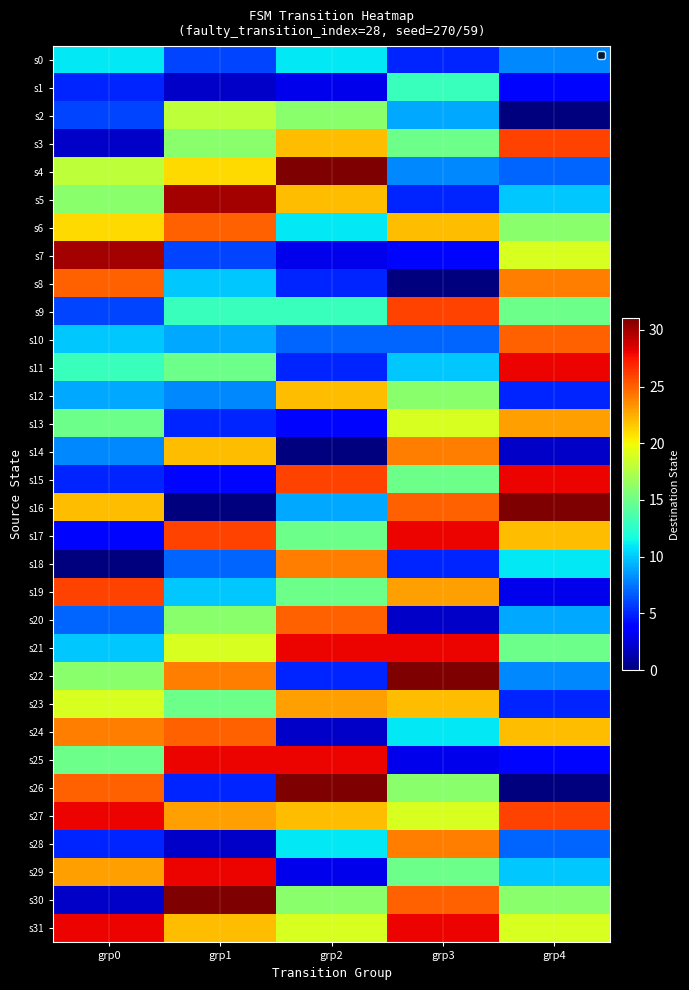

Reading right to left, transcribe all the data shown in this chart.

s0: grp4=8	grp3=5	grp2=11	grp1=6	grp0=11
s1: grp4=4	grp3=13	grp2=3	grp1=2	grp0=5
s2: grp4=0	grp3=9	grp2=16	grp1=18	grp0=6
s3: grp4=26	grp3=15	grp2=22	grp1=16	grp0=2
s4: grp4=7	grp3=8	grp2=31	grp1=21	grp0=18
s5: grp4=10	grp3=5	grp2=22	grp1=30	grp0=16
s6: grp4=16	grp3=22	grp2=11	grp1=25	grp0=21
s7: grp4=19	grp3=4	grp2=3	grp1=6	grp0=30
s8: grp4=24	grp3=0	grp2=5	grp1=10	grp0=25
s9: grp4=15	grp3=26	grp2=13	grp1=13	grp0=6
s10: grp4=25	grp3=7	grp2=7	grp1=9	grp0=10
s11: grp4=28	grp3=10	grp2=5	grp1=15	grp0=13
s12: grp4=5	grp3=16	grp2=22	grp1=8	grp0=9
s13: grp4=23	grp3=19	grp2=4	grp1=5	grp0=15
s14: grp4=2	grp3=24	grp2=0	grp1=22	grp0=8
s15: grp4=28	grp3=15	grp2=26	grp1=4	grp0=5
s16: grp4=31	grp3=25	grp2=9	grp1=0	grp0=22
s17: grp4=22	grp3=28	grp2=15	grp1=26	grp0=4
s18: grp4=11	grp3=5	grp2=24	grp1=7	grp0=0
s19: grp4=3	grp3=23	grp2=15	grp1=10	grp0=26
s20: grp4=9	grp3=2	grp2=25	grp1=16	grp0=7
s21: grp4=15	grp3=28	grp2=28	grp1=19	grp0=10
s22: grp4=8	grp3=31	grp2=5	grp1=24	grp0=16
s23: grp4=5	grp3=22	grp2=23	grp1=15	grp0=19
s24: grp4=22	grp3=11	grp2=2	grp1=25	grp0=24
s25: grp4=4	grp3=3	grp2=28	grp1=28	grp0=15
s26: grp4=0	grp3=16	grp2=31	grp1=5	grp0=25
s27: grp4=26	grp3=19	grp2=22	grp1=23	grp0=28
s28: grp4=7	grp3=24	grp2=11	grp1=2	grp0=5
s29: grp4=10	grp3=15	grp2=3	grp1=28	grp0=23
s30: grp4=16	grp3=25	grp2=16	grp1=31	grp0=2
s31: grp4=19	grp3=28	grp2=19	grp1=22	grp0=28